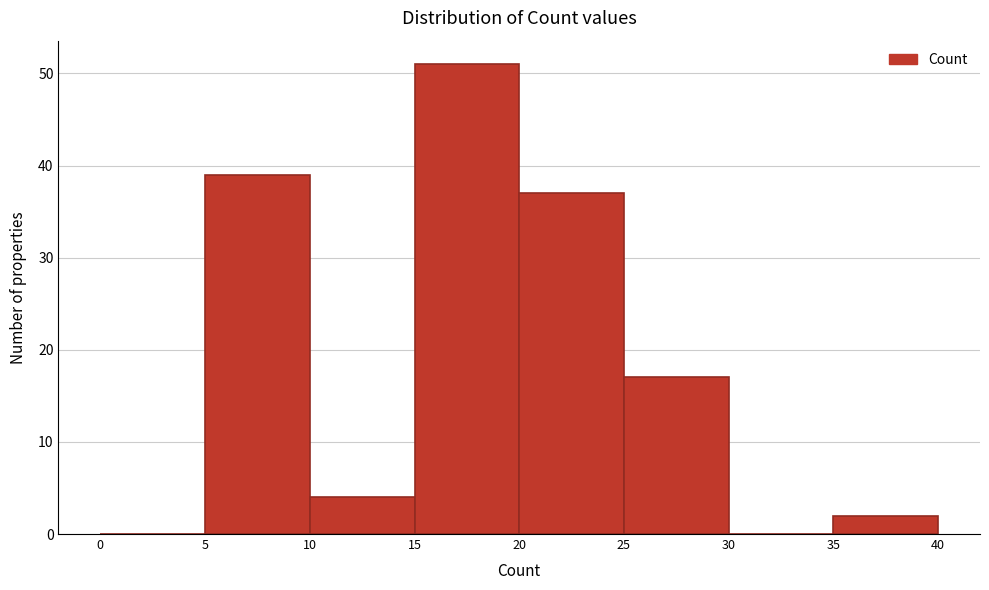

How tall is the bar that spans 5 to 10 on the x-axis? The values are not printed on the chart, so give them approximately, as read against the axis.

39